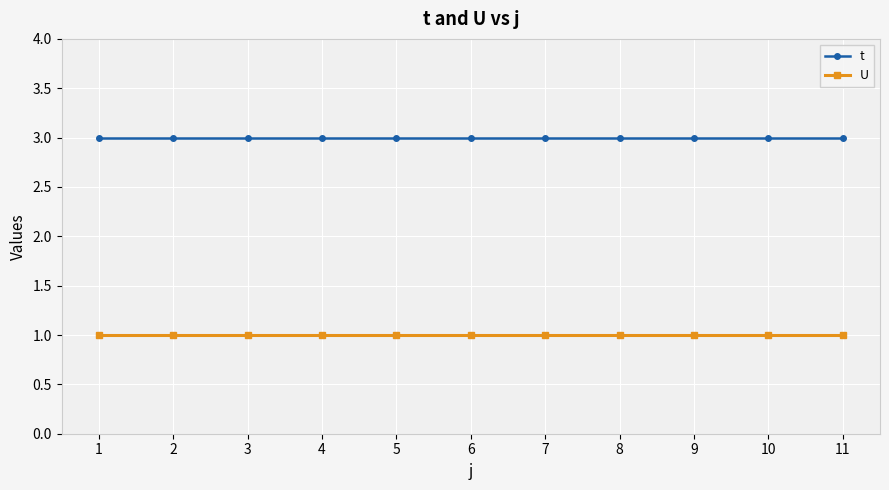

Is it true that U equals 0 at 3?

False